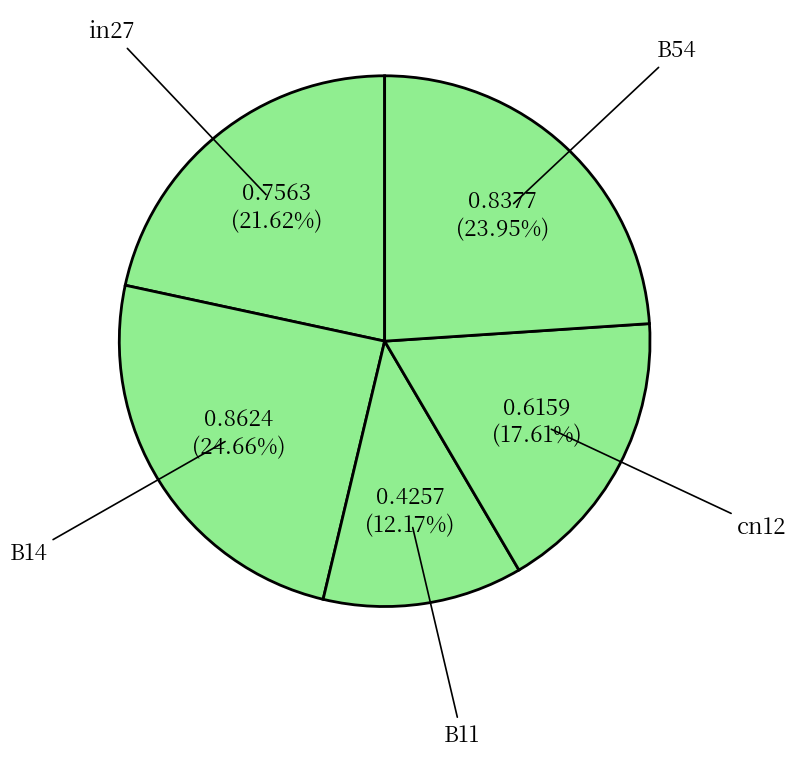

How many slices are in this pie chart?

5